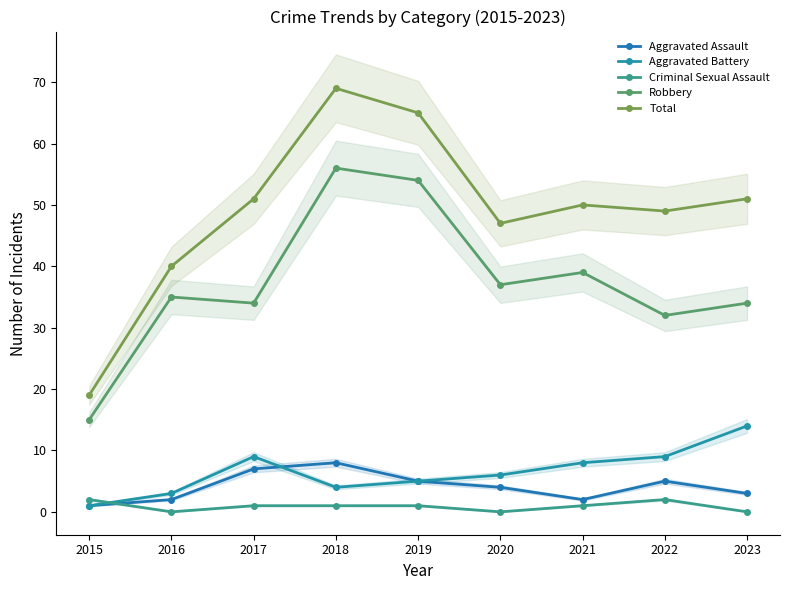

Reading right to left, extract all data points from this chart.

Aggravated Assault: 3	5	2	4	5	8	7	2	1
Aggravated Battery: 14	9	8	6	5	4	9	3	1
Criminal Sexual Assault: 0	2	1	0	1	1	1	0	2
Robbery: 34	32	39	37	54	56	34	35	15
Total: 51	49	50	47	65	69	51	40	19